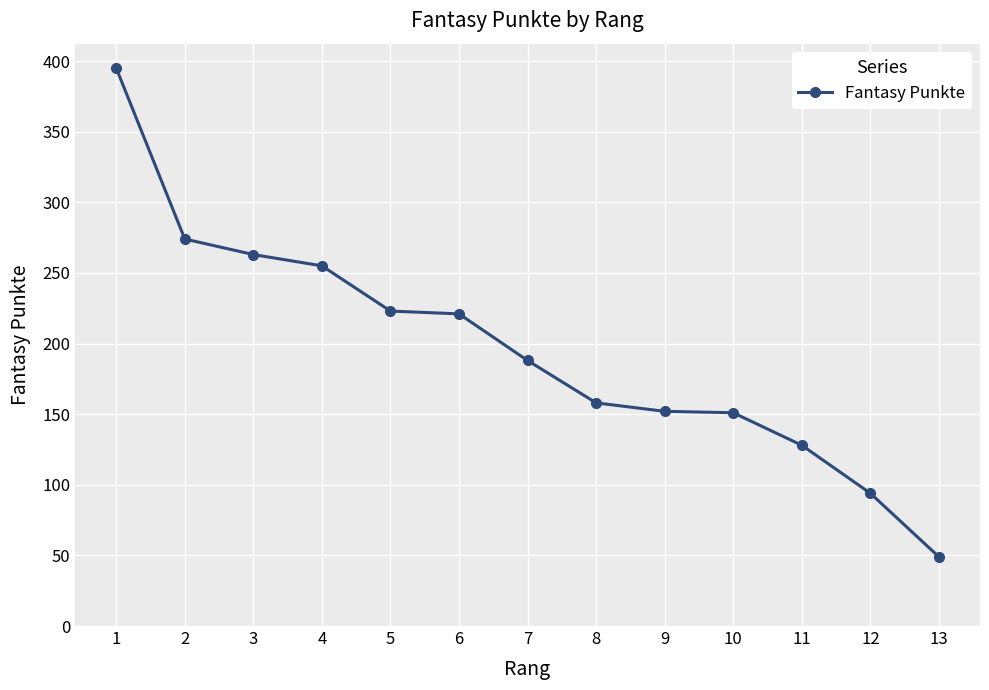

What is the average value?

196